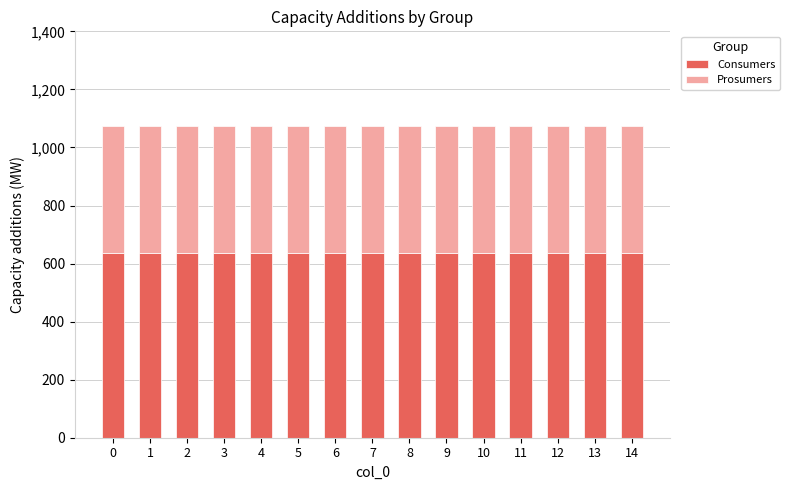

The value of Consumers at 2 is 635. True or false?

True